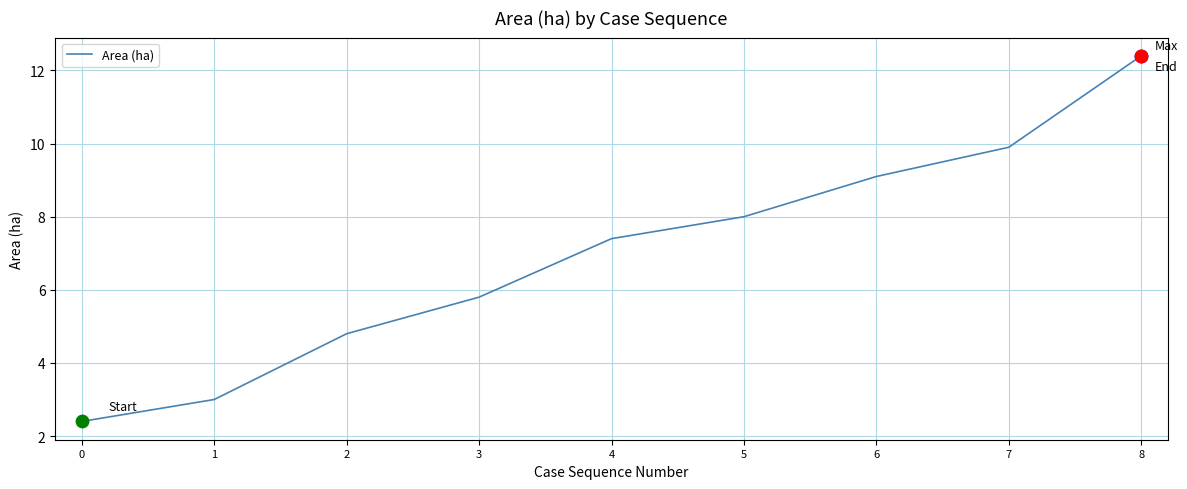

Which has a higher value, 8 or 7?

8